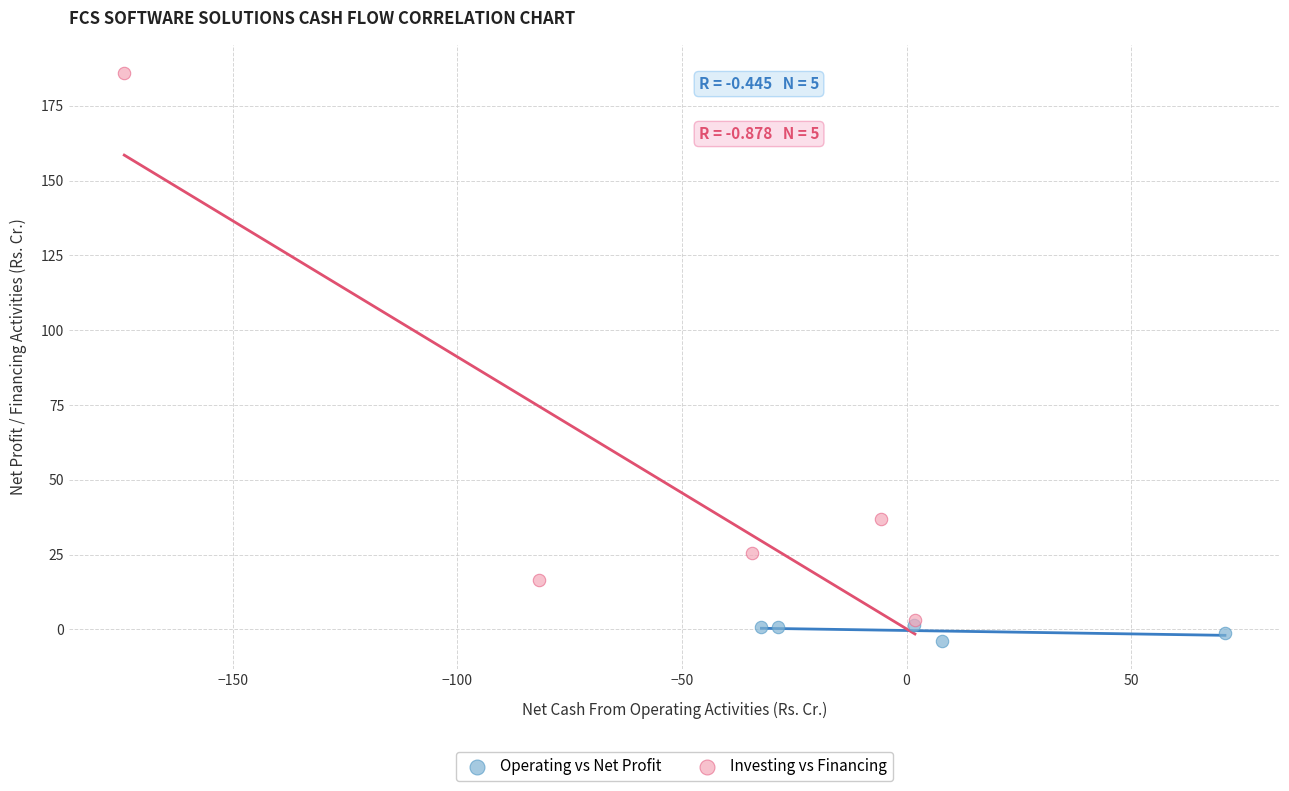

Which series has the largest Y range (max minus min)?

Investing vs Financing